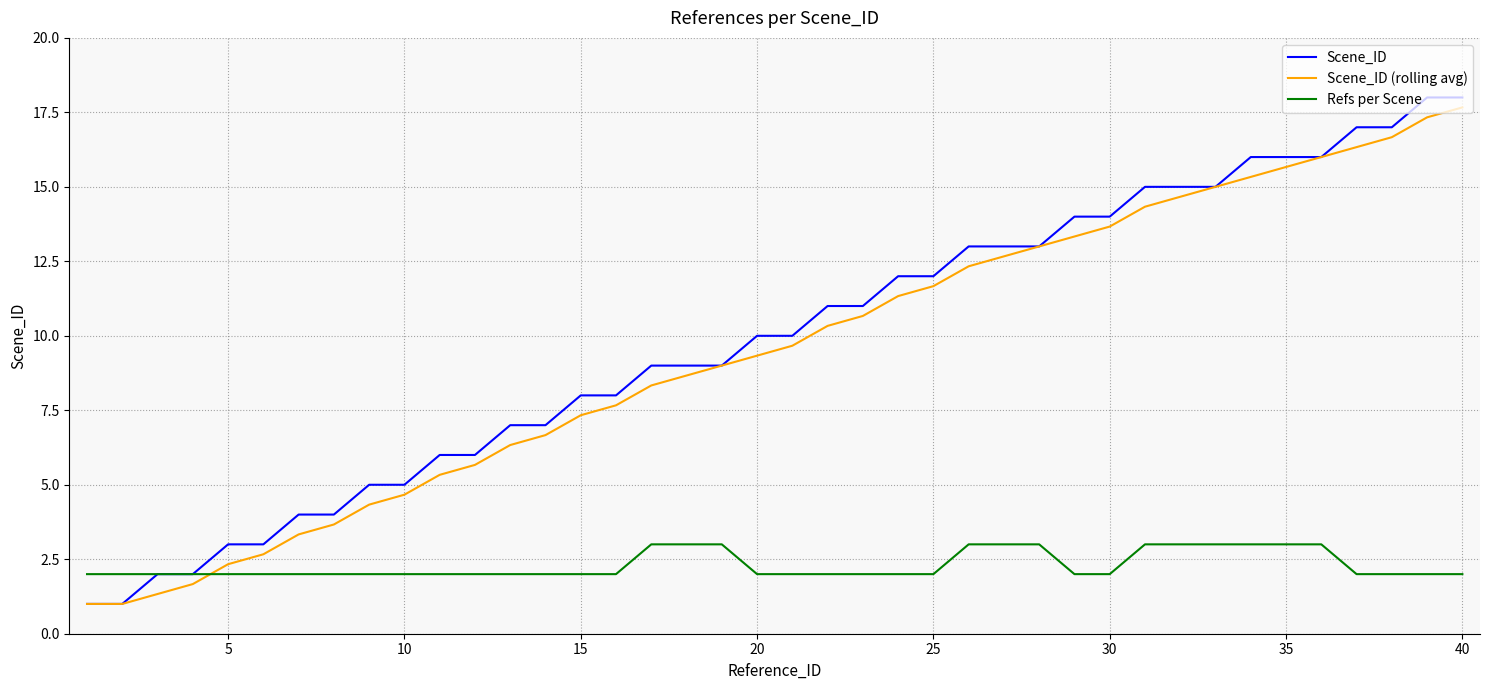

What is the maximum value shown in the chart?

18.0